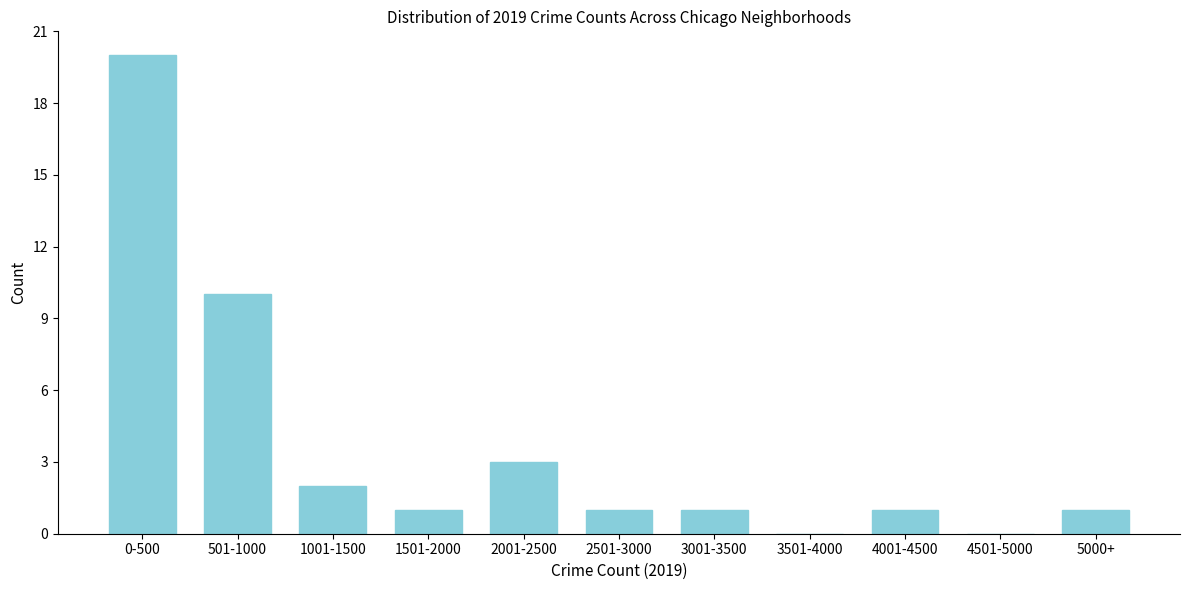

Reading left to right, extract all data points from this chart.

0-500=20	501-1000=10	1001-1500=2	1501-2000=1	2001-2500=3	2501-3000=1	3001-3500=1	3501-4000=0	4001-4500=1	4501-5000=0	5000+=1